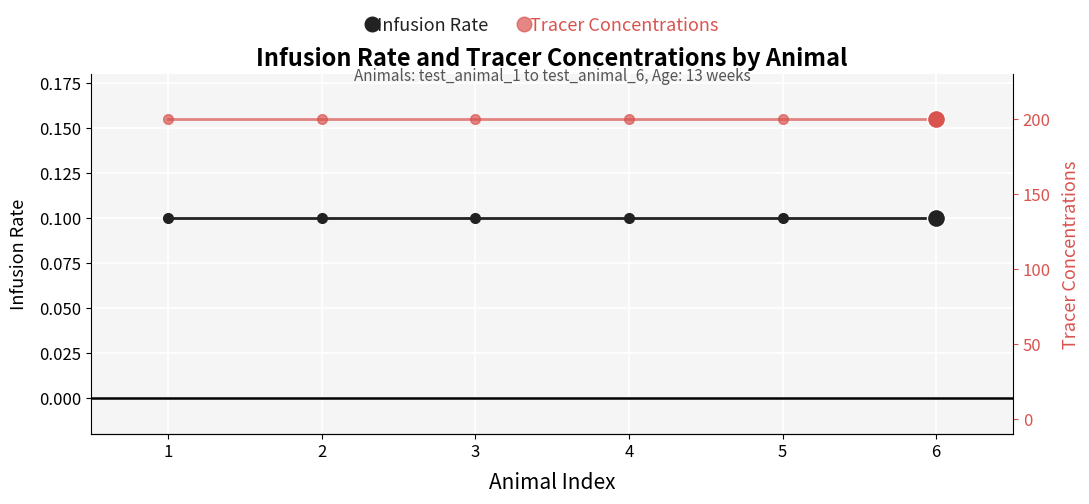

Is the value of Infusion Rate at 2 greater than the value of Tracer Concentrations at 4?

No